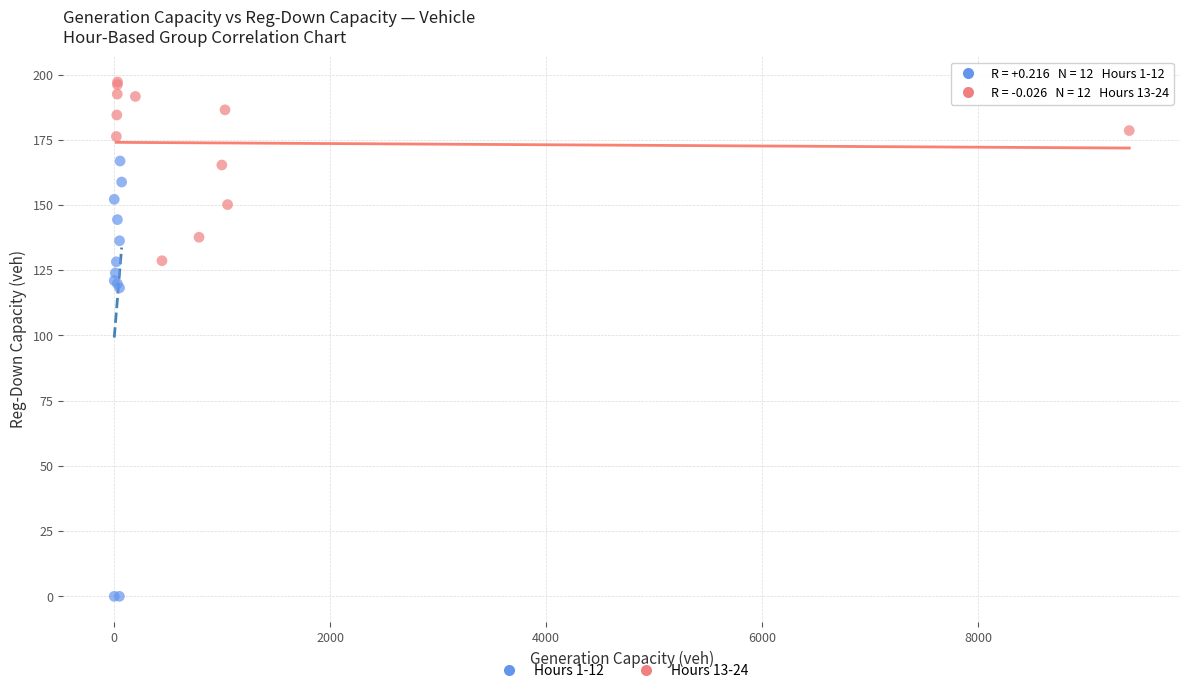

Which series has the widest spread of Y values?

Hours 1-12